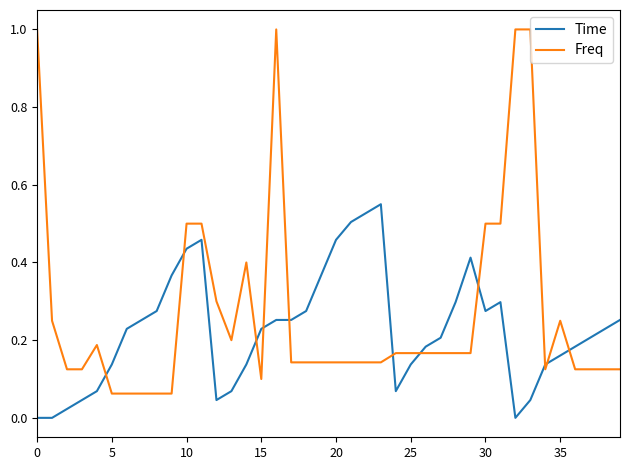

Which series has the largest total across all categories?

Freq